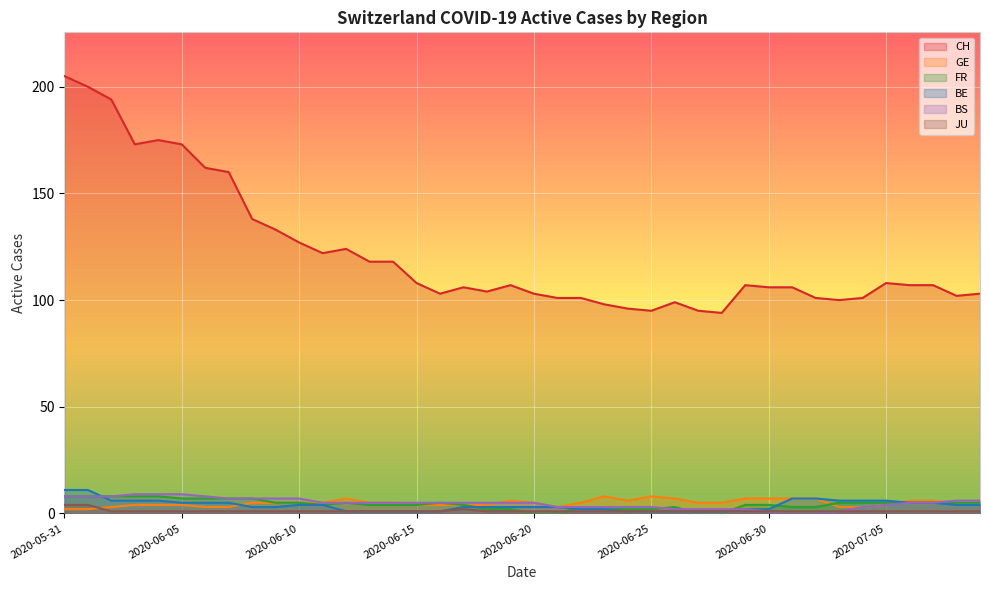

Which series has the widest spread of values?

CH